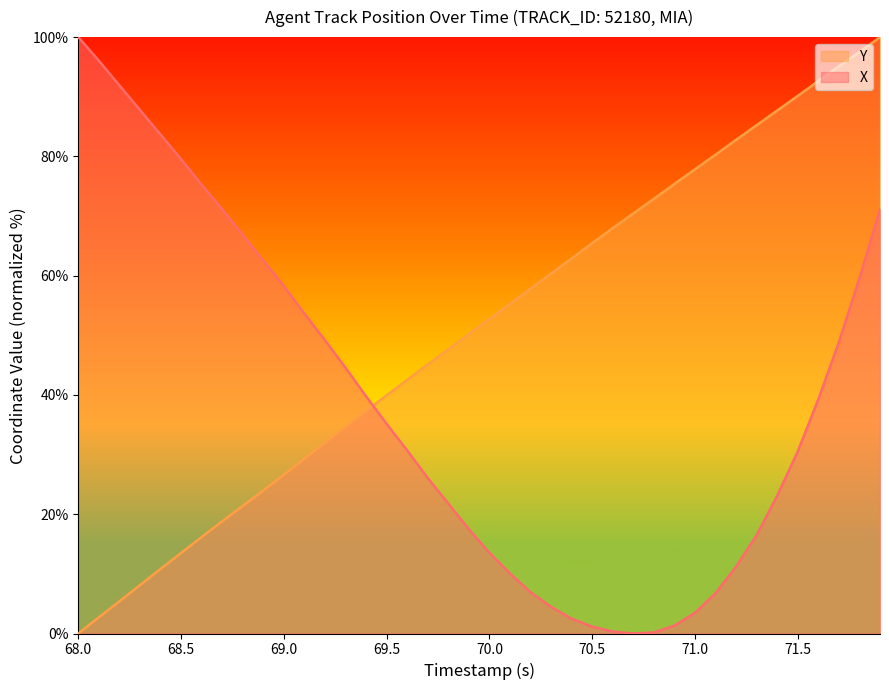

Which series has the largest total across all categories?

Y